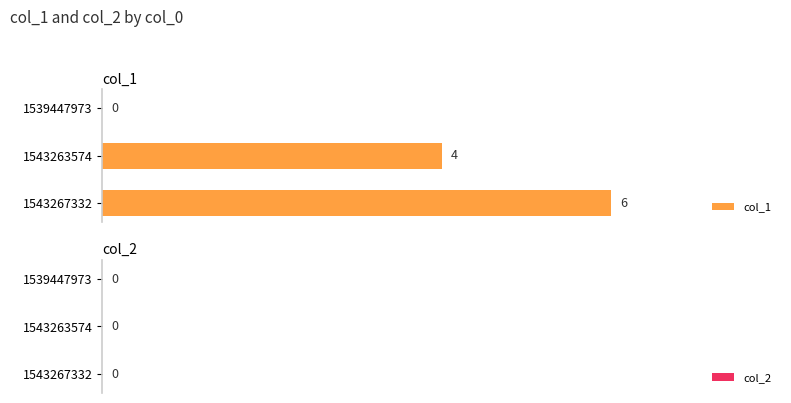

Does the chart contain stacked bars?

No